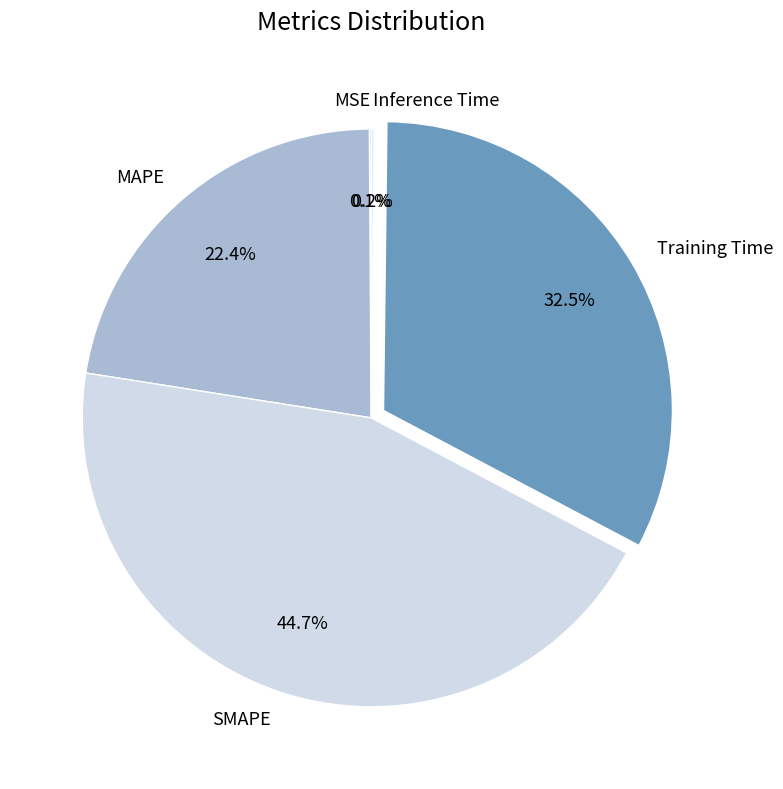

What percentage is NOT represented by Training Time?

67.5%